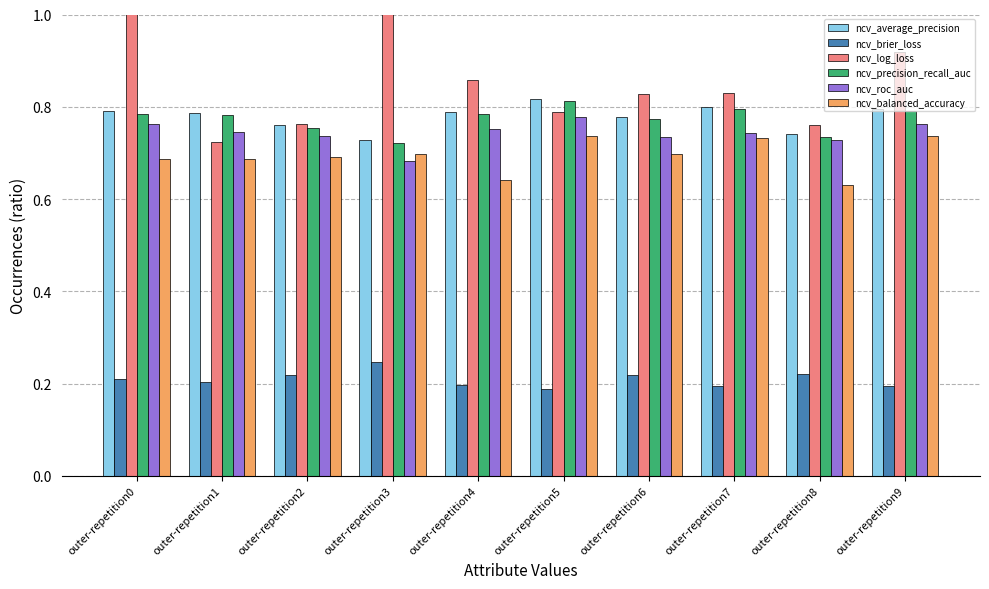

At which category is the sum across all series the highest?

outer-repetition3